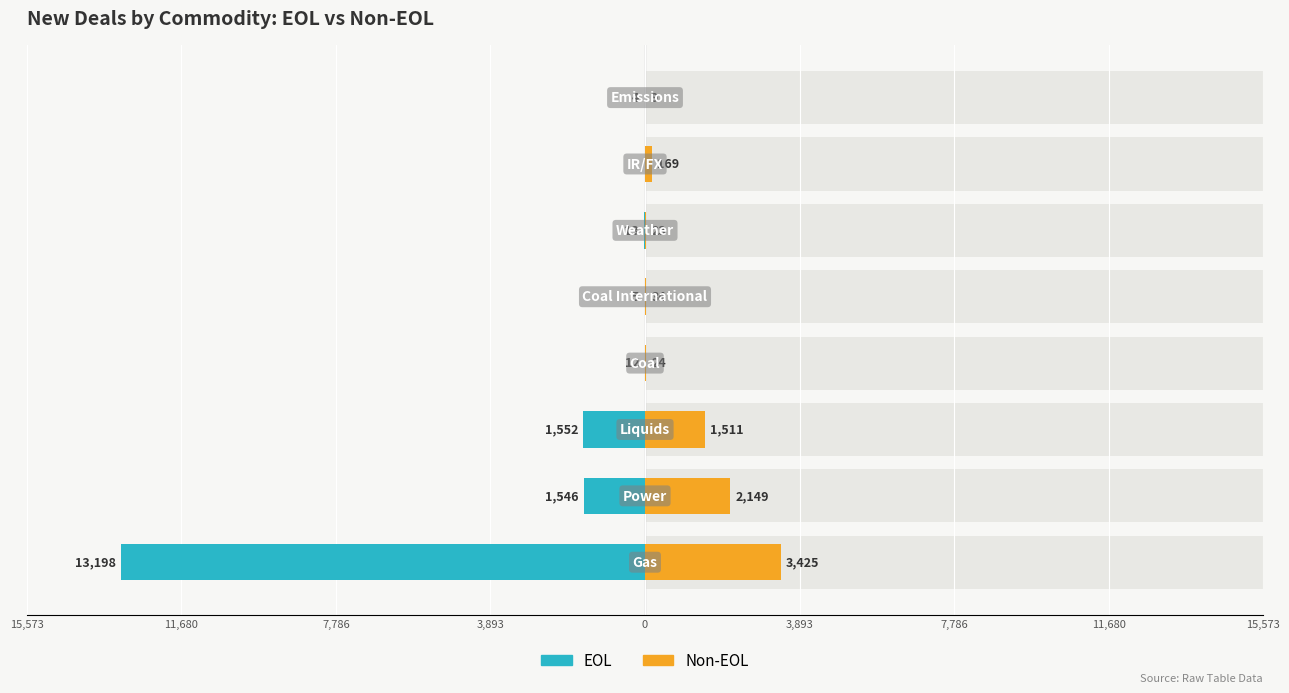

What is the average value of the Non-EOL series?

918